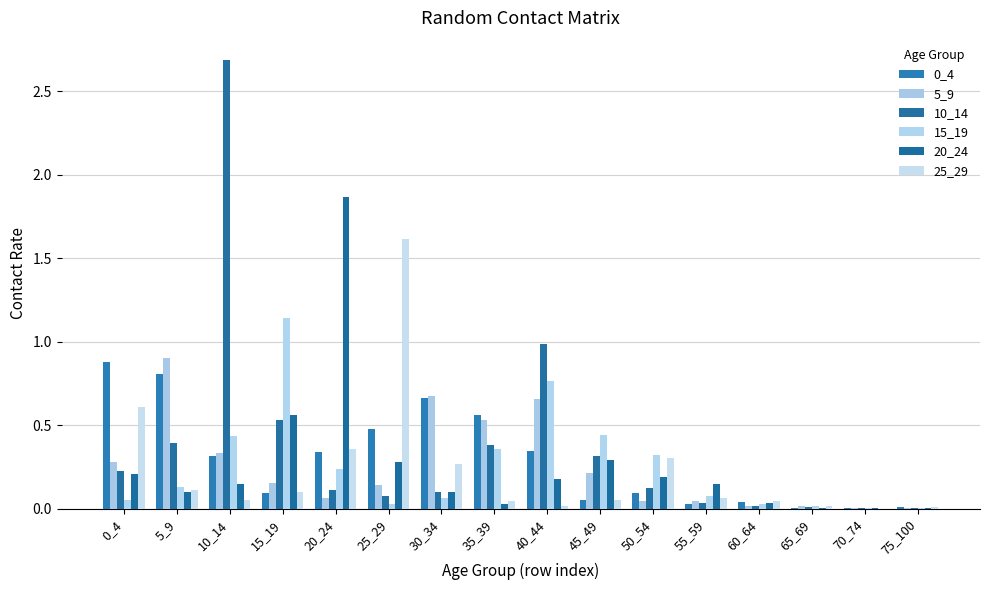

Which label corresponds to the largest value in the chart?

10_14